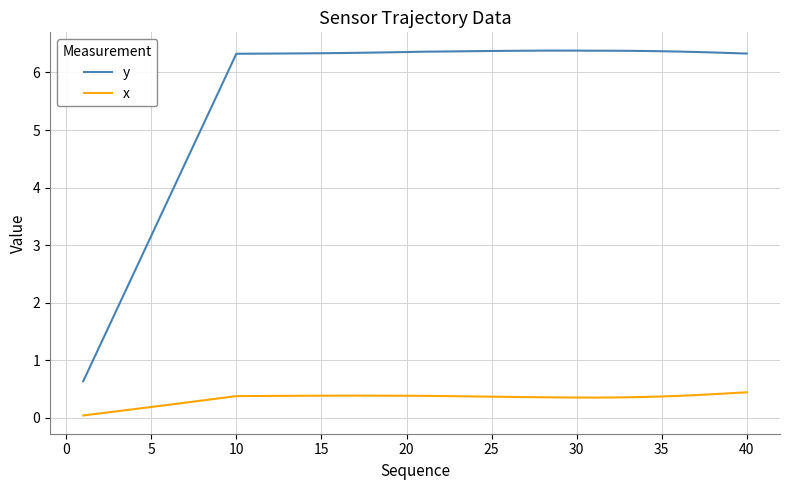

What is the maximum value for x?

0.4